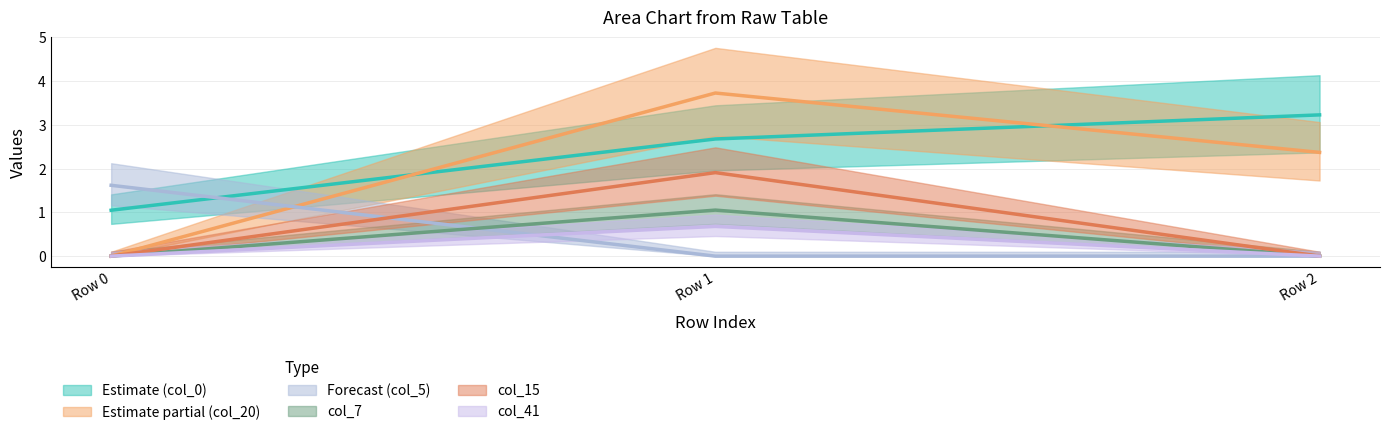

The value of Forecast (col_5) (line) at Row 1 is -0.6. True or false?

False